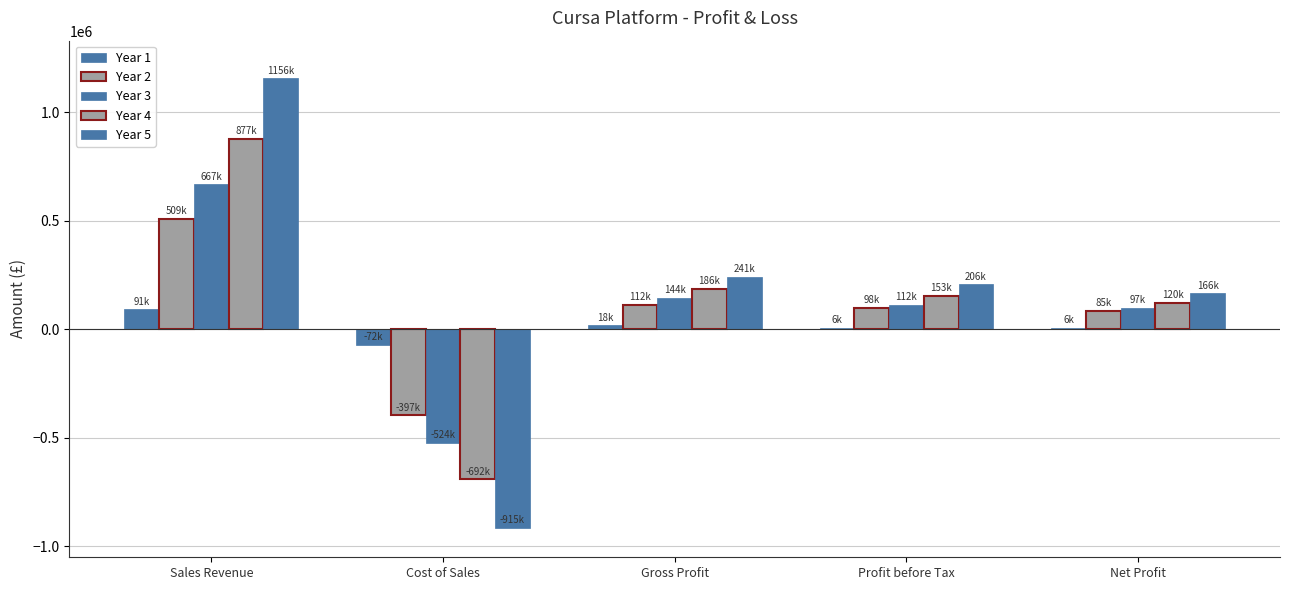

What is the label of the 1st bar from the right?

Net Profit